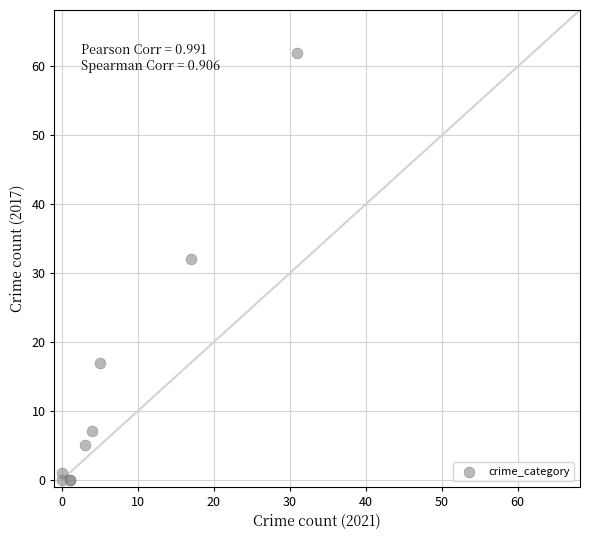

What Y value in the scatter plot is closest to 31?

32